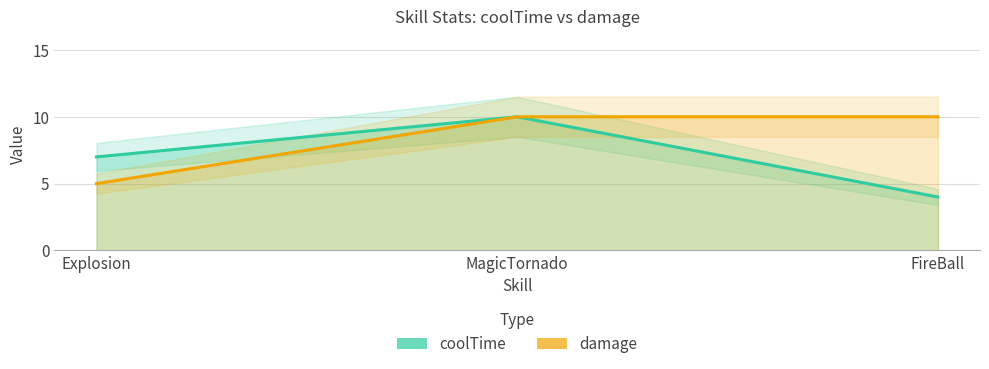

The value of damage at Explosion is 5. True or false?

True